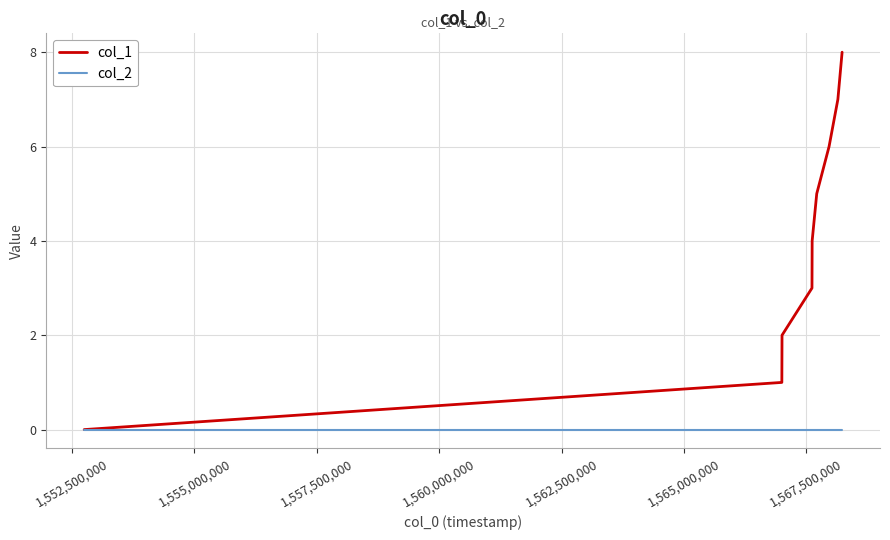

What is the greatest value displayed?

8